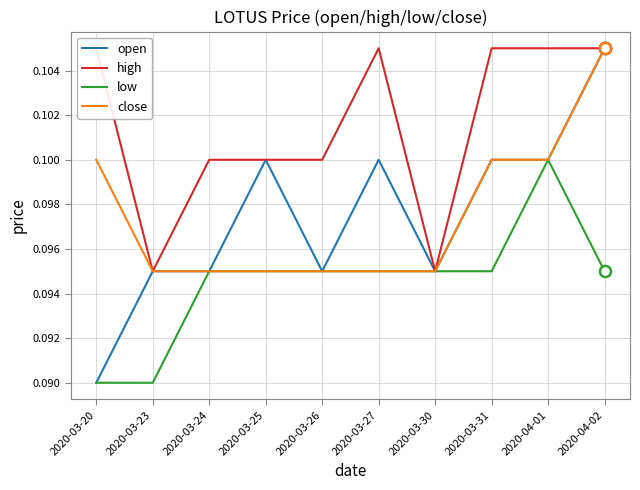

Reading right to left, extract all data points from this chart.

open: 2020-04-02=0.1	2020-04-01=0.1	2020-03-31=0.1	2020-03-30=0.1	2020-03-27=0.1	2020-03-26=0.1	2020-03-25=0.1	2020-03-24=0.1	2020-03-23=0.1	2020-03-20=0.1
high: 2020-04-02=0.1	2020-04-01=0.1	2020-03-31=0.1	2020-03-30=0.1	2020-03-27=0.1	2020-03-26=0.1	2020-03-25=0.1	2020-03-24=0.1	2020-03-23=0.1	2020-03-20=0.1
low: 2020-04-02=0.1	2020-04-01=0.1	2020-03-31=0.1	2020-03-30=0.1	2020-03-27=0.1	2020-03-26=0.1	2020-03-25=0.1	2020-03-24=0.1	2020-03-23=0.1	2020-03-20=0.1
close: 2020-04-02=0.1	2020-04-01=0.1	2020-03-31=0.1	2020-03-30=0.1	2020-03-27=0.1	2020-03-26=0.1	2020-03-25=0.1	2020-03-24=0.1	2020-03-23=0.1	2020-03-20=0.1